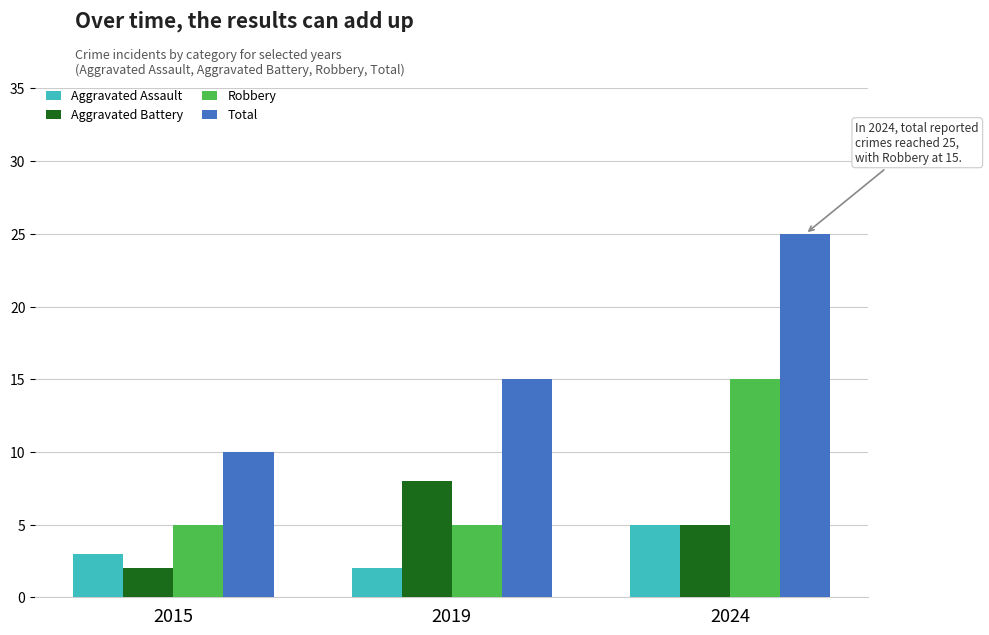

Which series has the widest spread of values?

Total